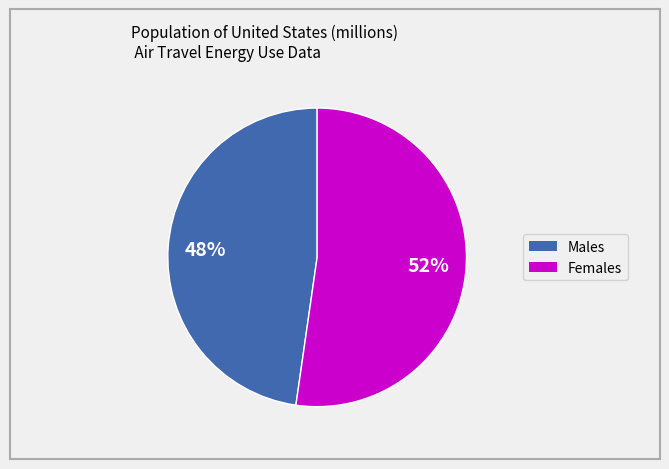

Is there a majority slice in this chart?

Yes